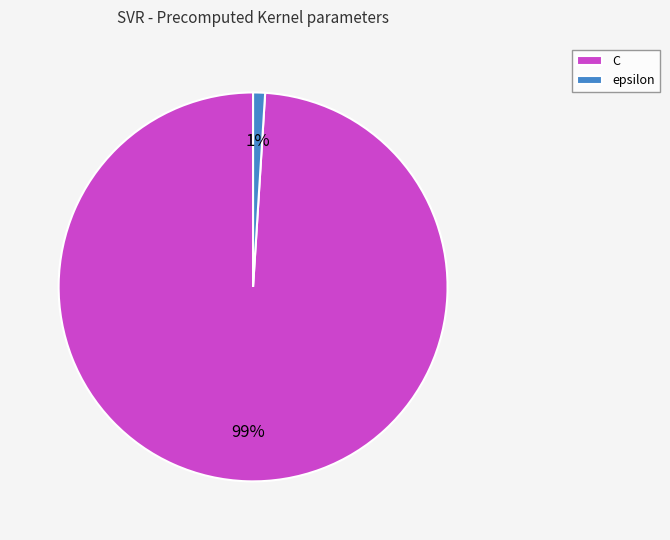

To the nearest percent, what percentage of the pie is epsilon?

1%